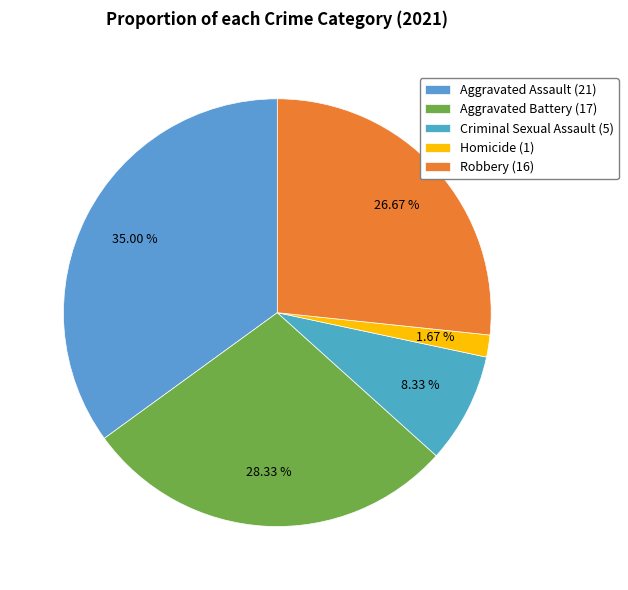

True or false: Criminal Sexual Assault accounts for 1% of the total.

False